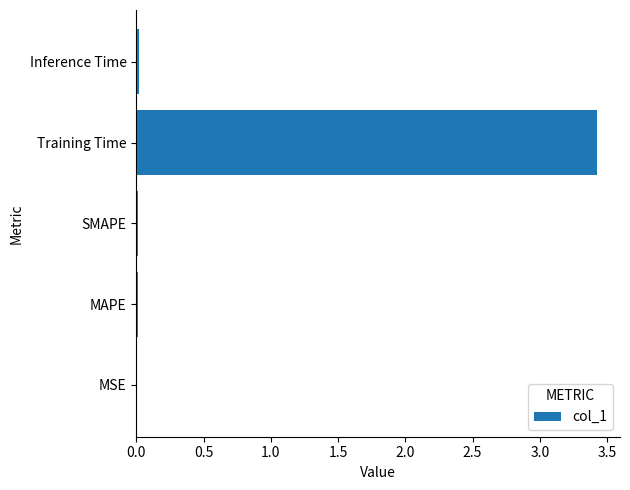

What is the greatest value displayed?

3.4